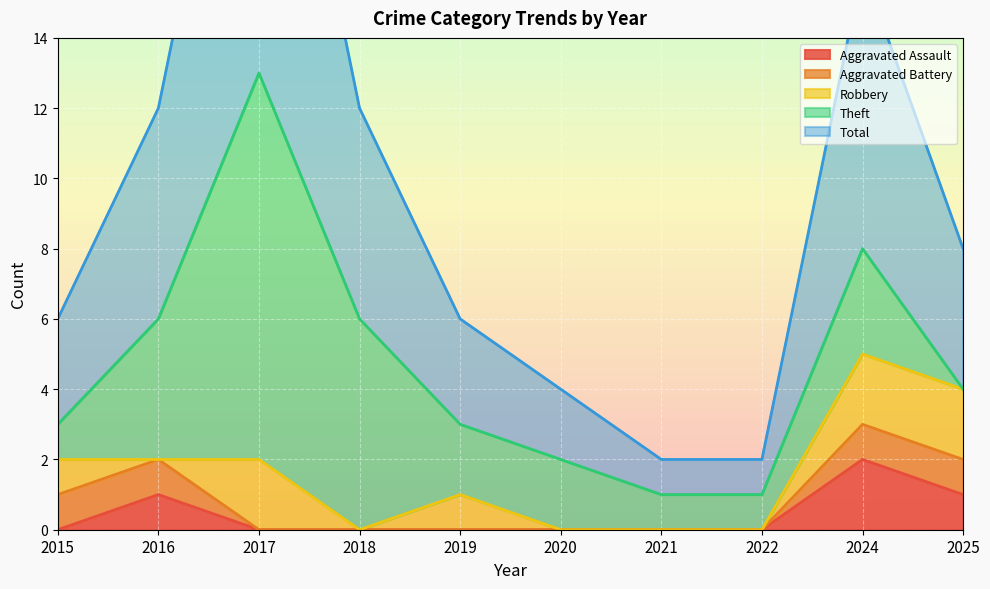

What is the spread (max minus min) of values at 2025?

4